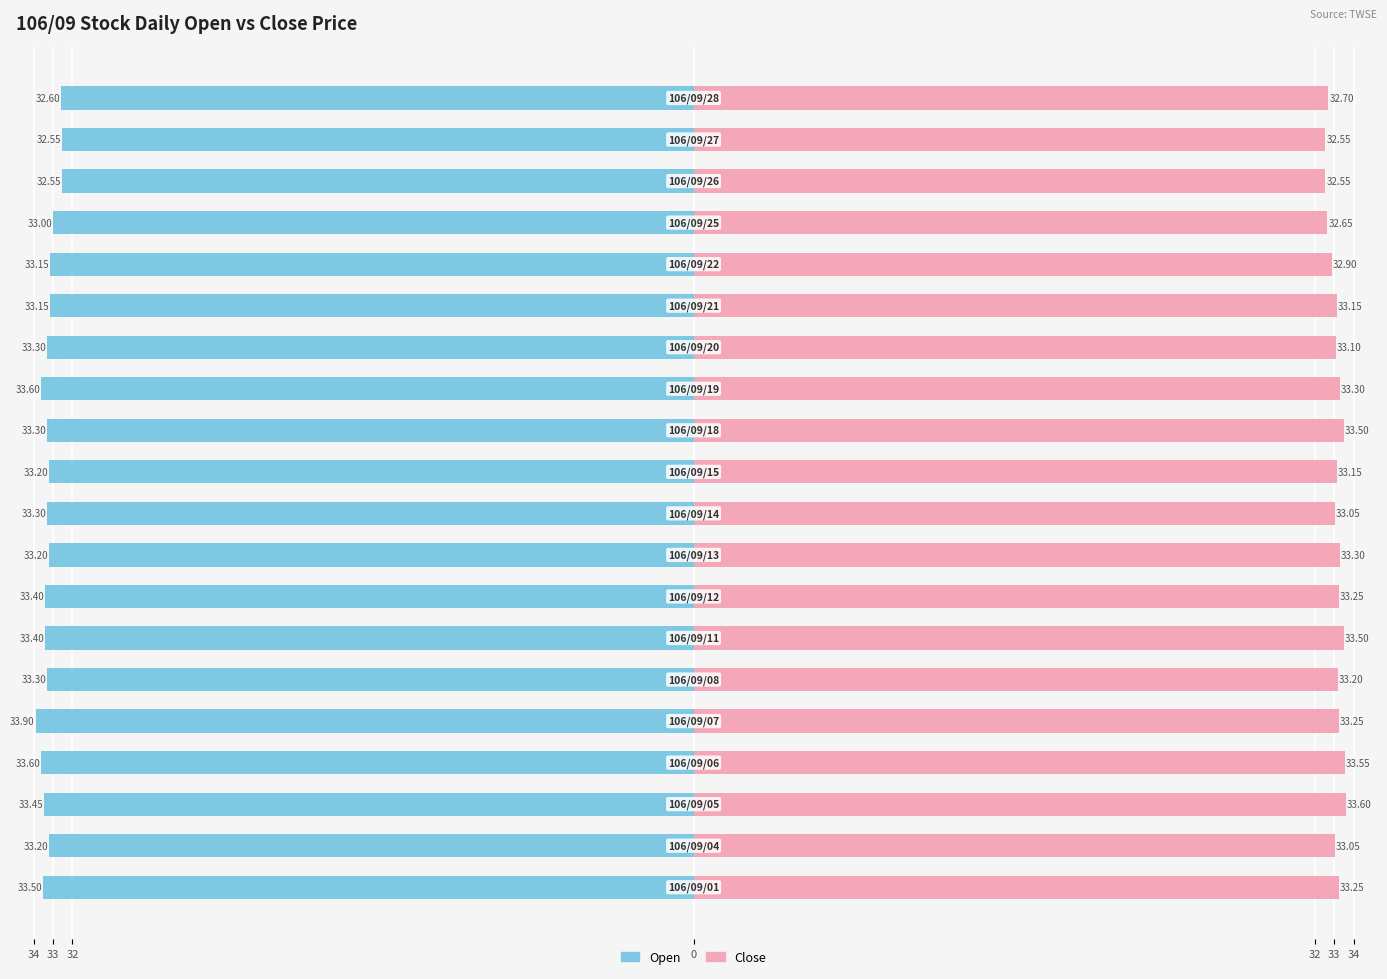

Count the number of data series in this chart.

2